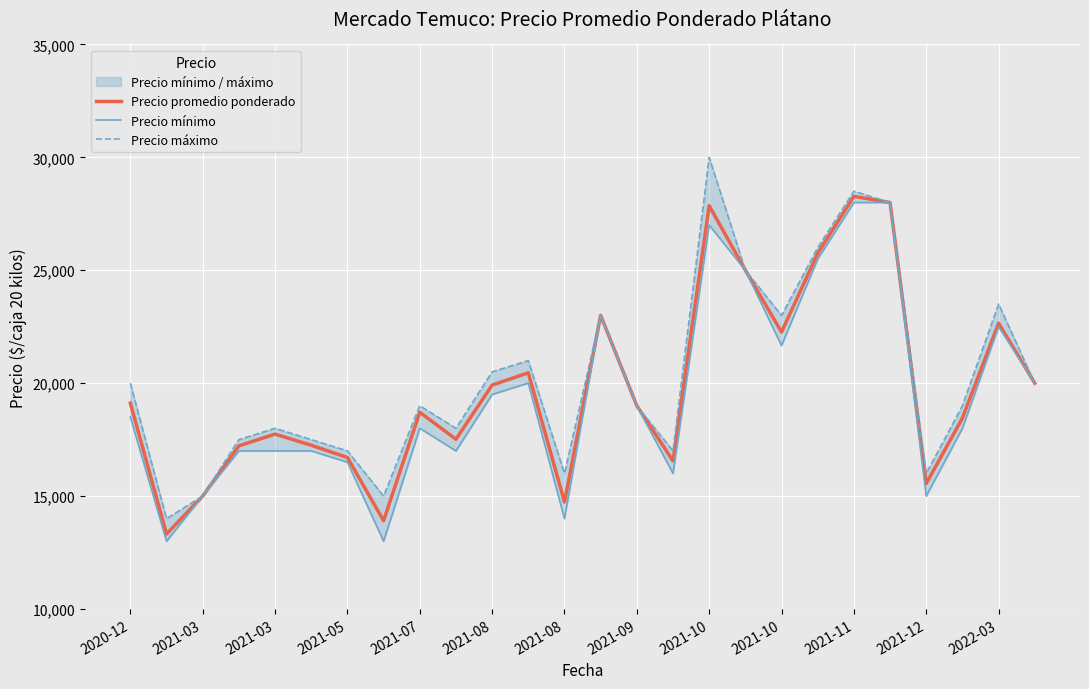

True or false: Precio máximo and Precio mínimo intersect in this chart.

False